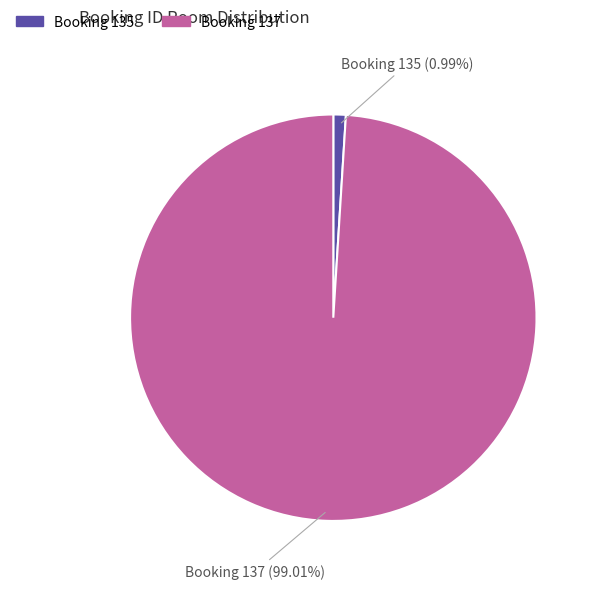

Rank the categories by value from highest to lowest.

Booking 137, Booking 135